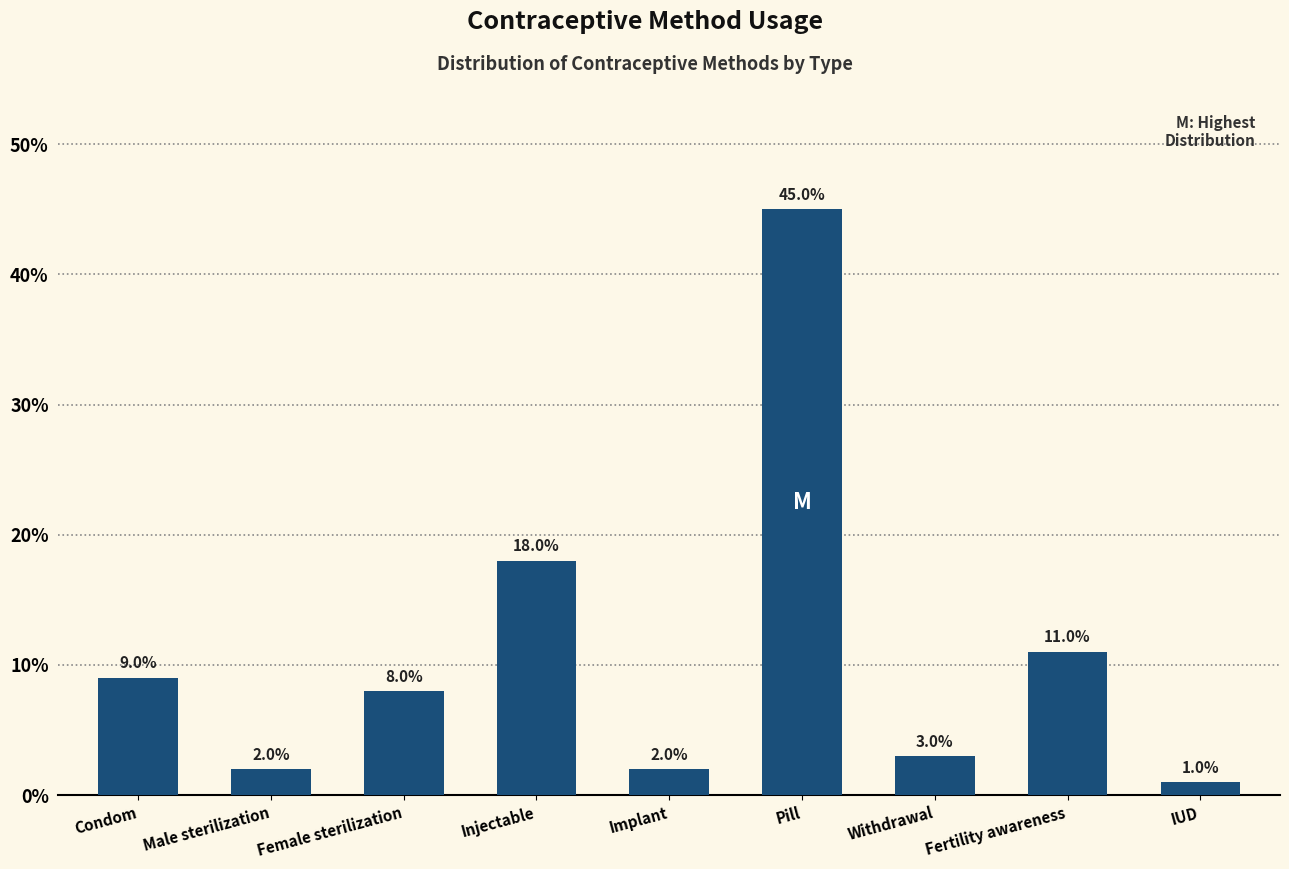

Between Injectable and Male sterilization, which is larger?

Injectable